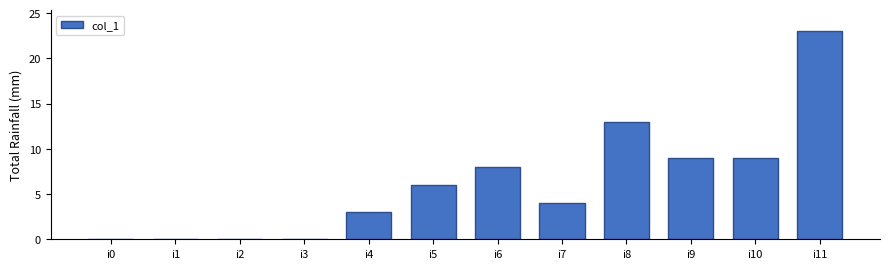

Count the number of categories in the chart.

12